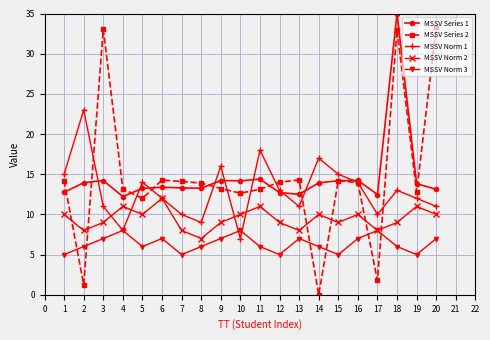

The value of MSSV Norm 2 at 5 is 2.8. True or false?

False